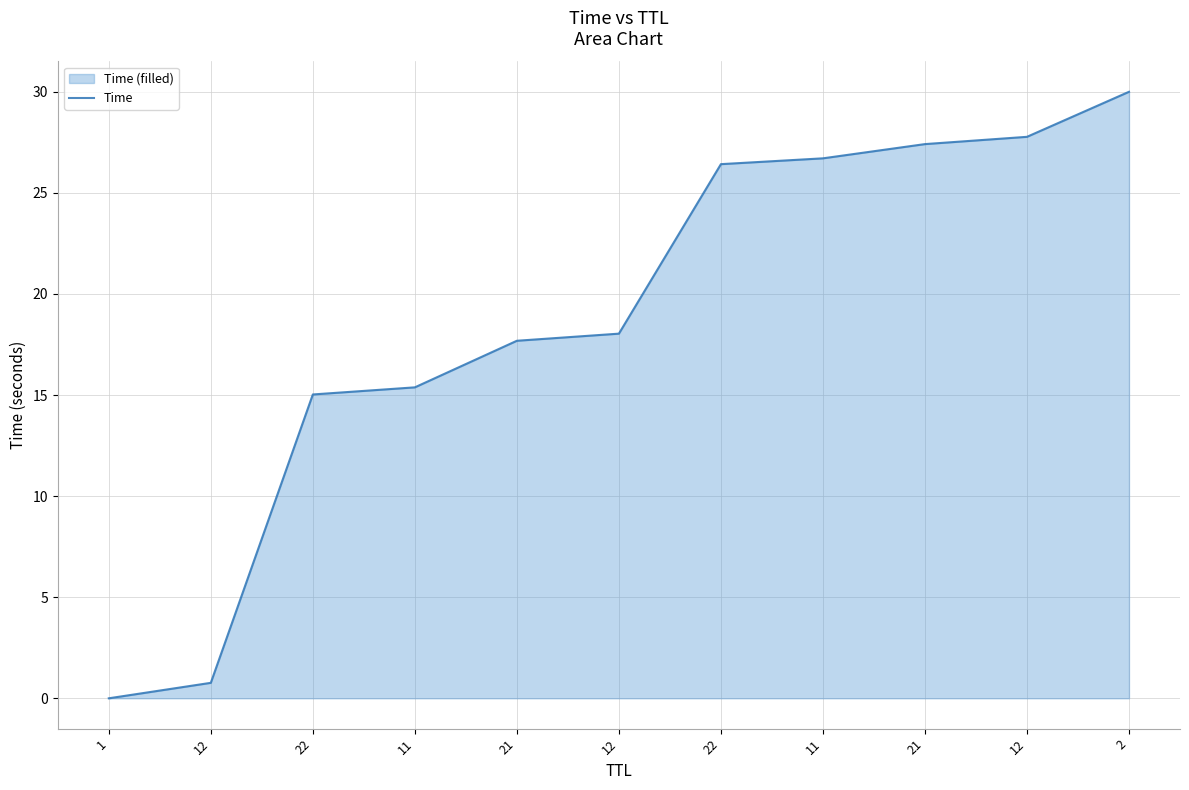

What is the change in value from 11 to 12?

+1.1